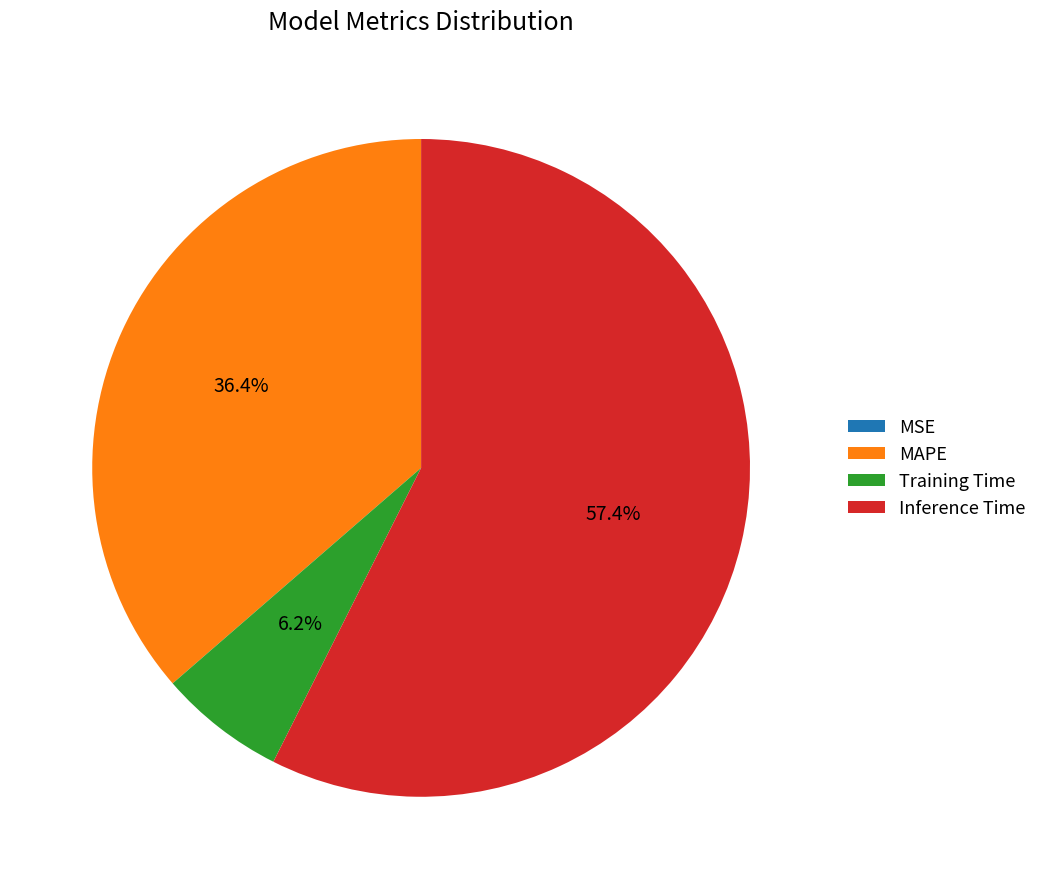

How much of the chart is everything except MAPE?

63.6%